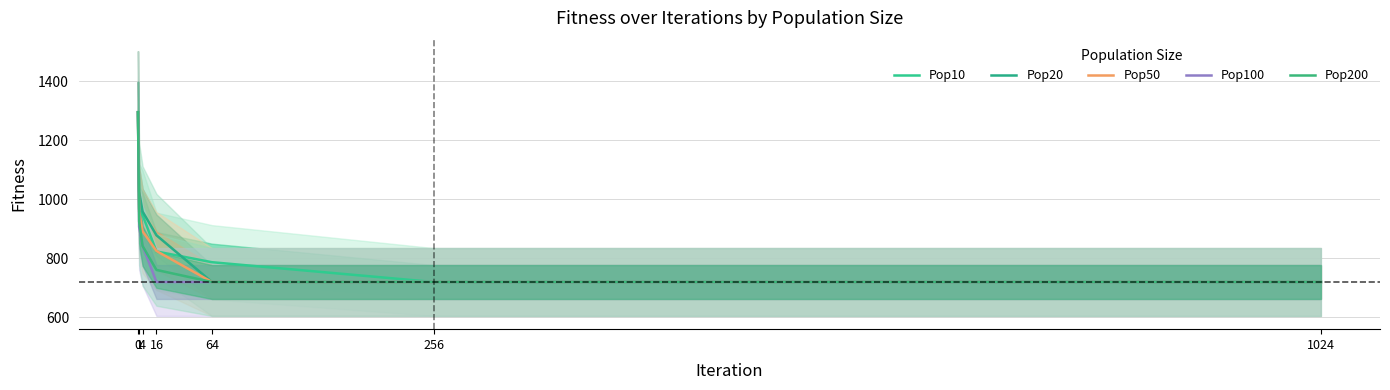

The Pop200 series shows 759.7 at 16. True or false?

True